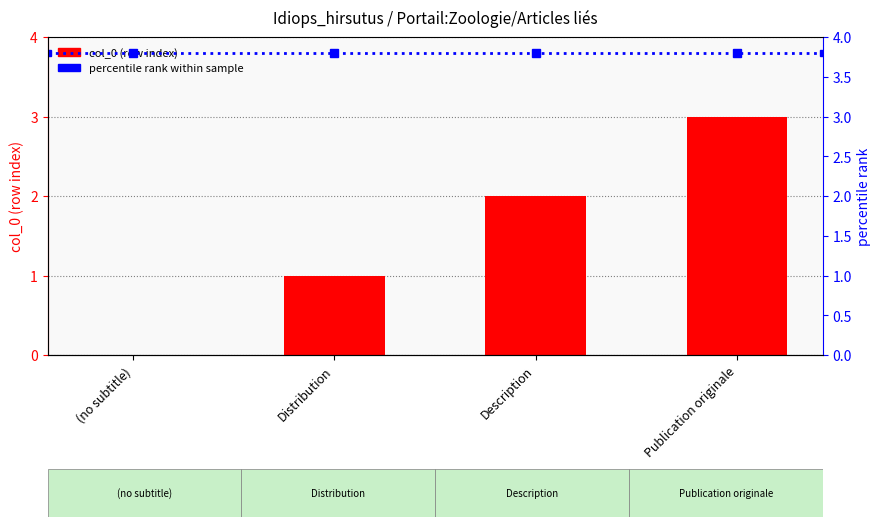

What is the greatest value displayed?

3